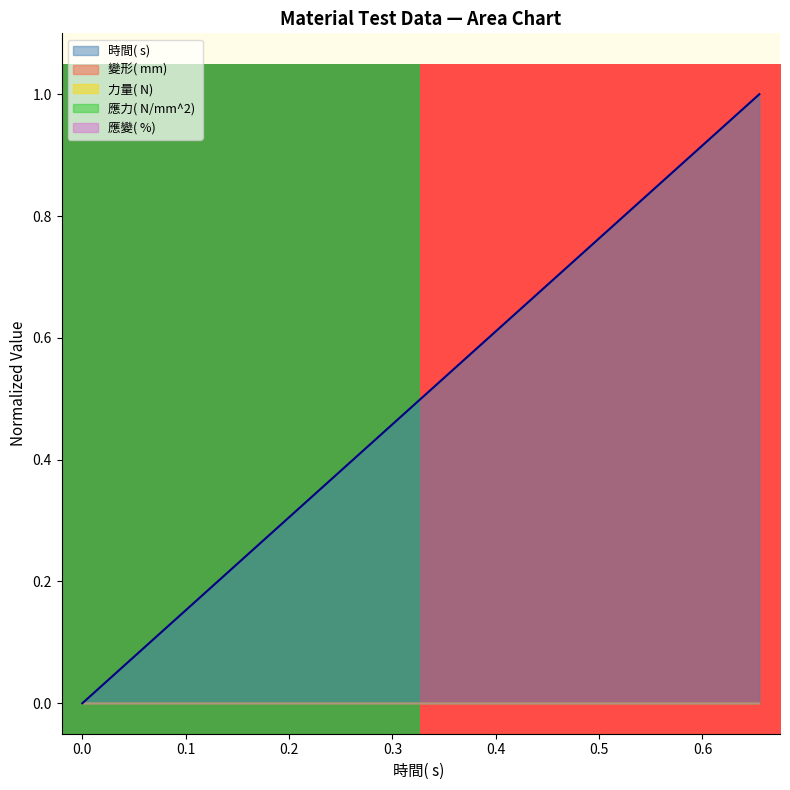

How many categories are shown in the chart?

2